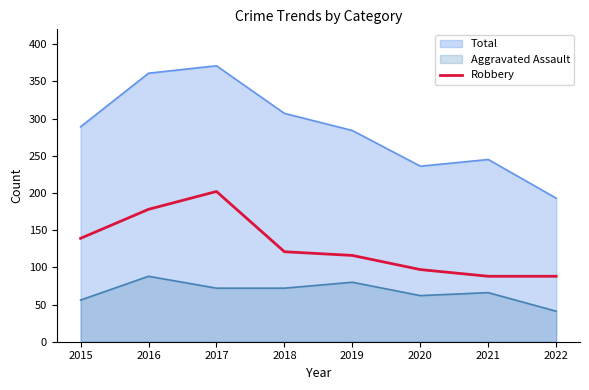

How many points are higher than both their immediate neighbors (excluding endpoints)?

1